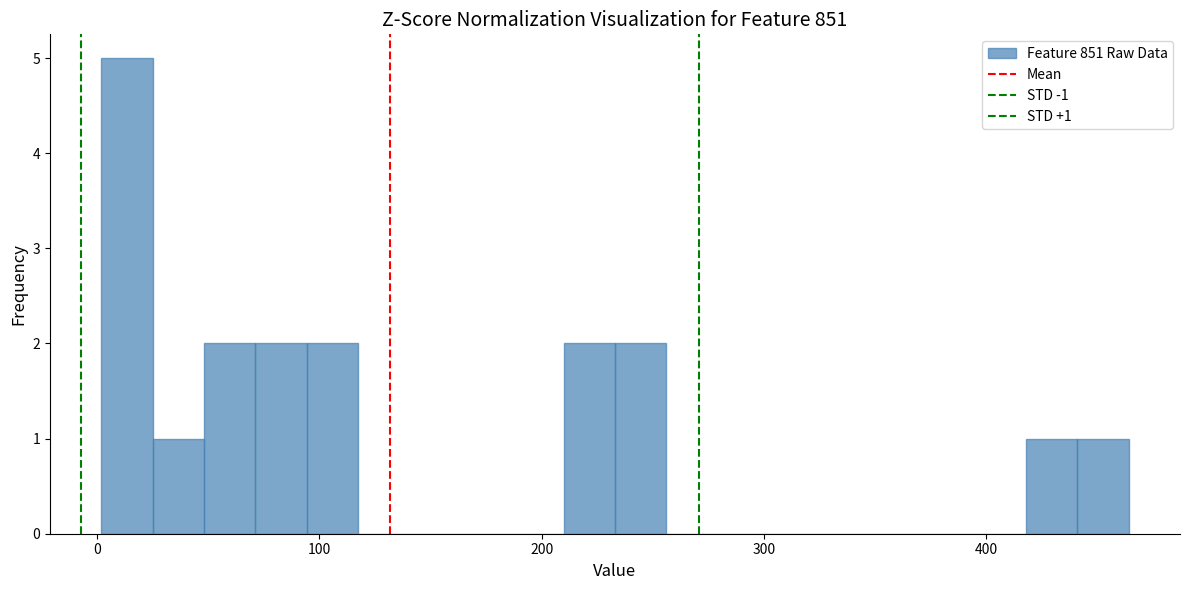

Read against the x-axis, roughly where is the centre of the tallest bar?

10